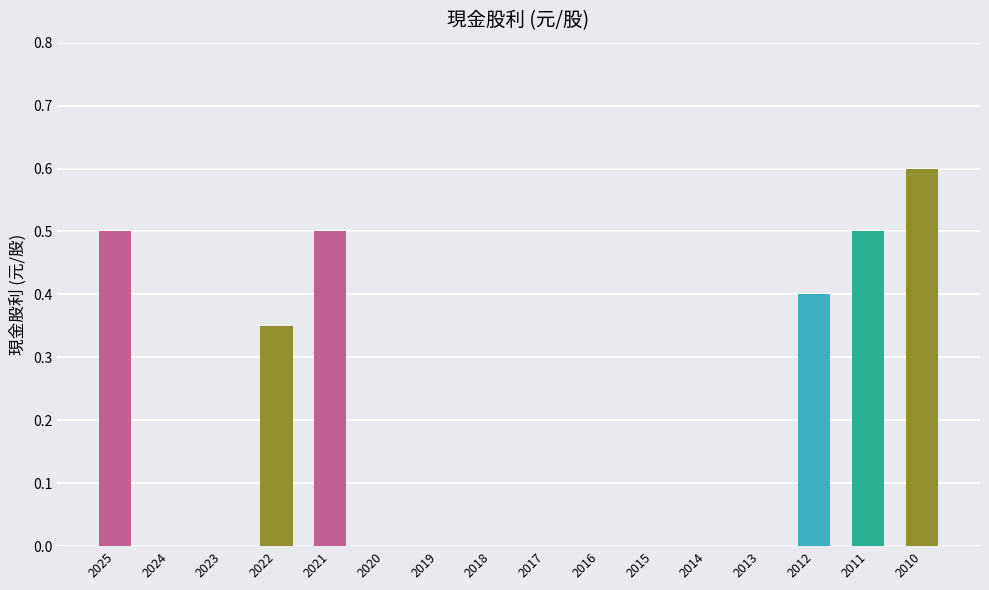

What is the sum of the values at 2011 and 2014?

0.5